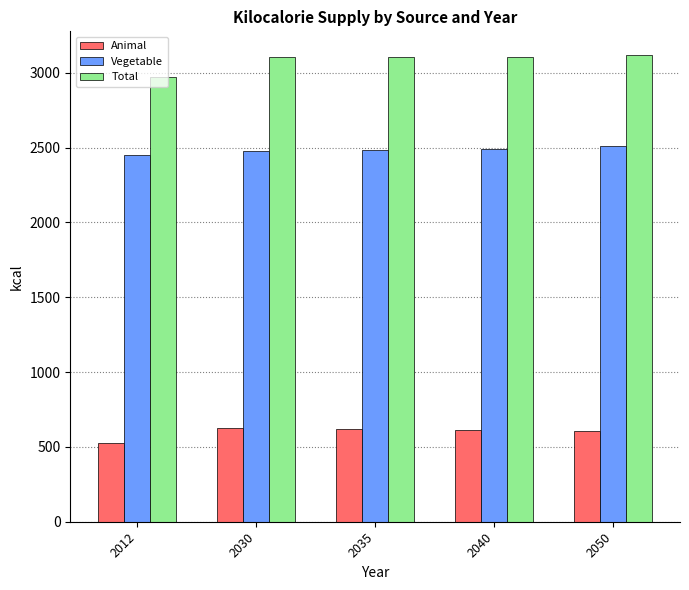

What is the difference between the maximum and second lowest values in the Vegetable series?

32.6